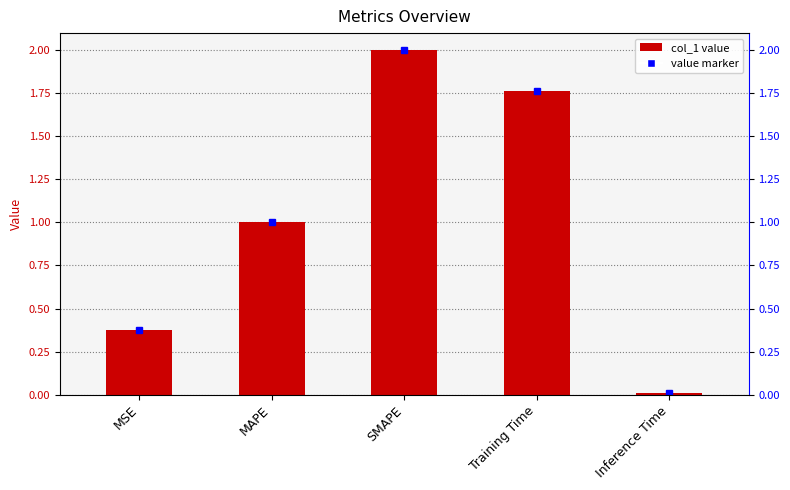

List the labels in order of value, smallest first.

Inference Time, MSE, MAPE, Training Time, SMAPE